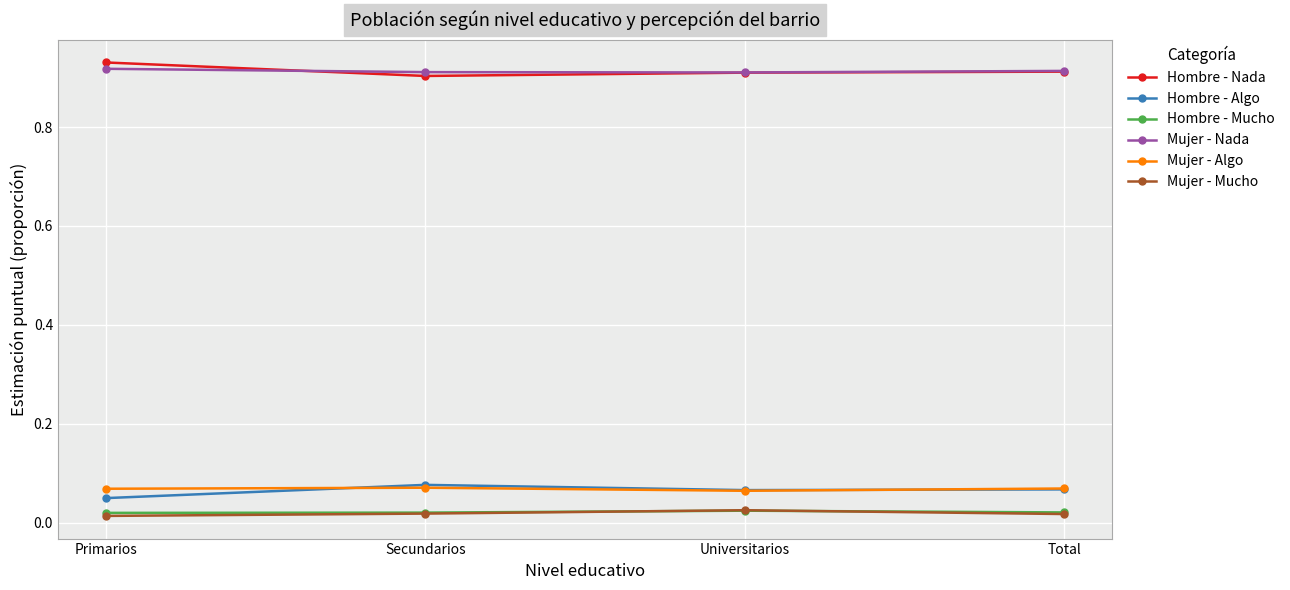

What is the label of the 3rd point from the left?

Universitarios